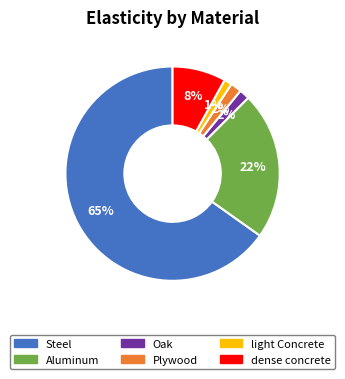

To the nearest percent, what is the average slice percentage?

17%